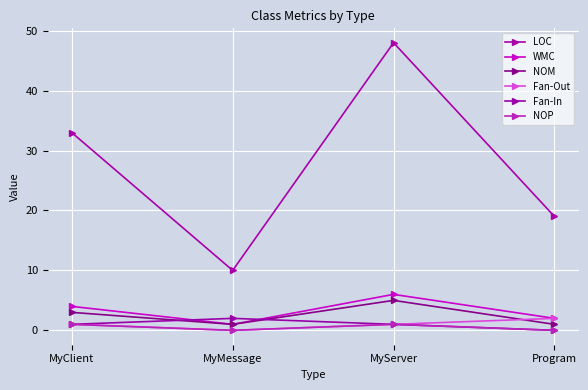

Where do Fan-In and WMC first cross each other?

MyClient and MyMessage